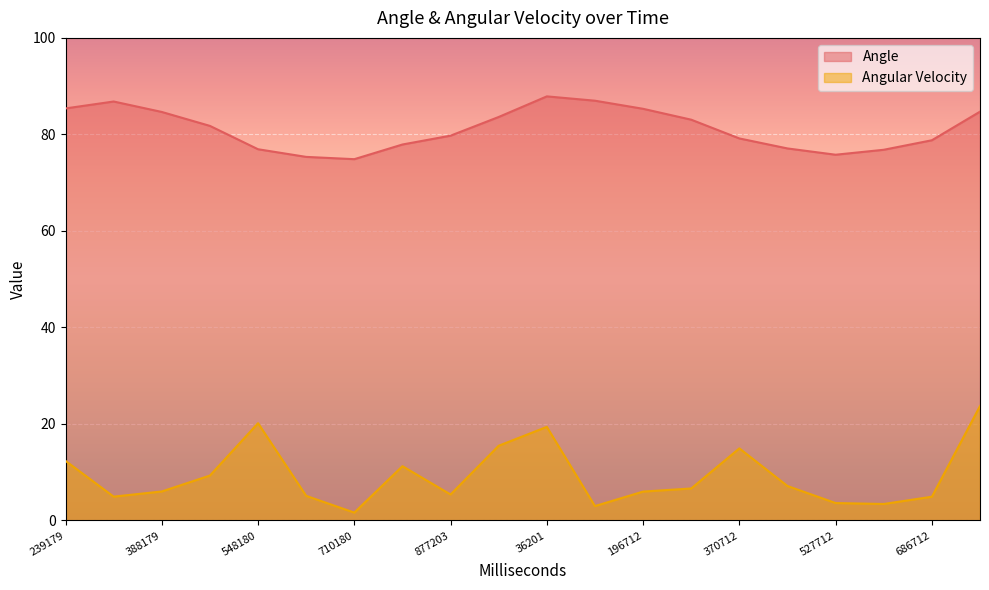

At 19, list the series in order from largest to smallest.

Angle, Angular Velocity